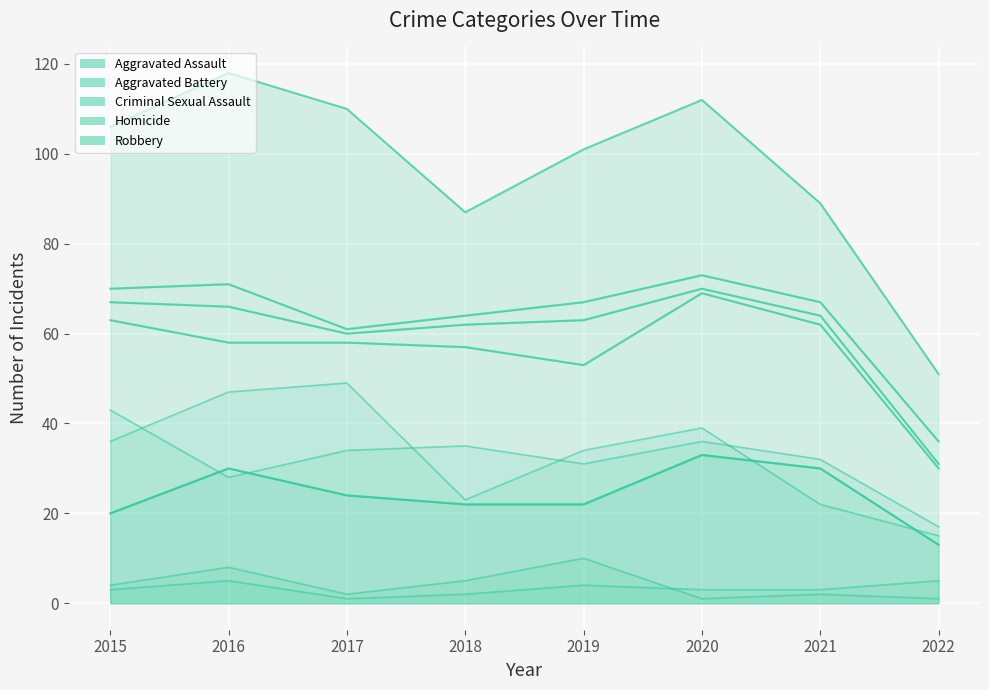

Reading left to right, extract all data points from this chart.

Aggravated Assault: 2015=20	2016=30	2017=24	2018=22	2019=22	2020=33	2021=30	2022=13
Aggravated Battery: 2015=43	2016=28	2017=34	2018=35	2019=31	2020=36	2021=32	2022=17
Criminal Sexual Assault: 2015=4	2016=8	2017=2	2018=5	2019=10	2020=1	2021=2	2022=1
Homicide: 2015=3	2016=5	2017=1	2018=2	2019=4	2020=3	2021=3	2022=5
Robbery: 2015=36	2016=47	2017=49	2018=23	2019=34	2020=39	2021=22	2022=15